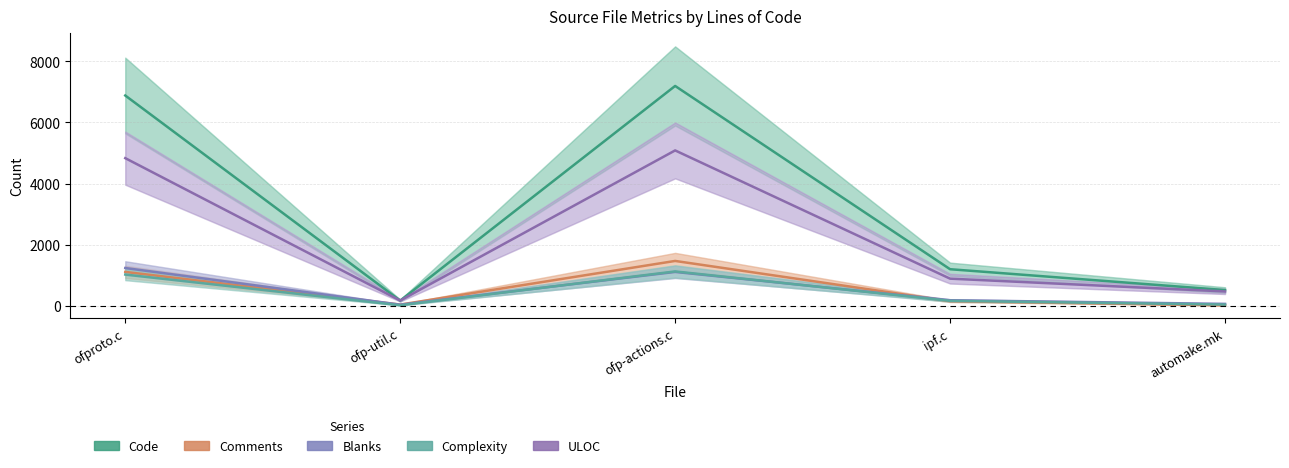

How many lines are shown in the chart?

5